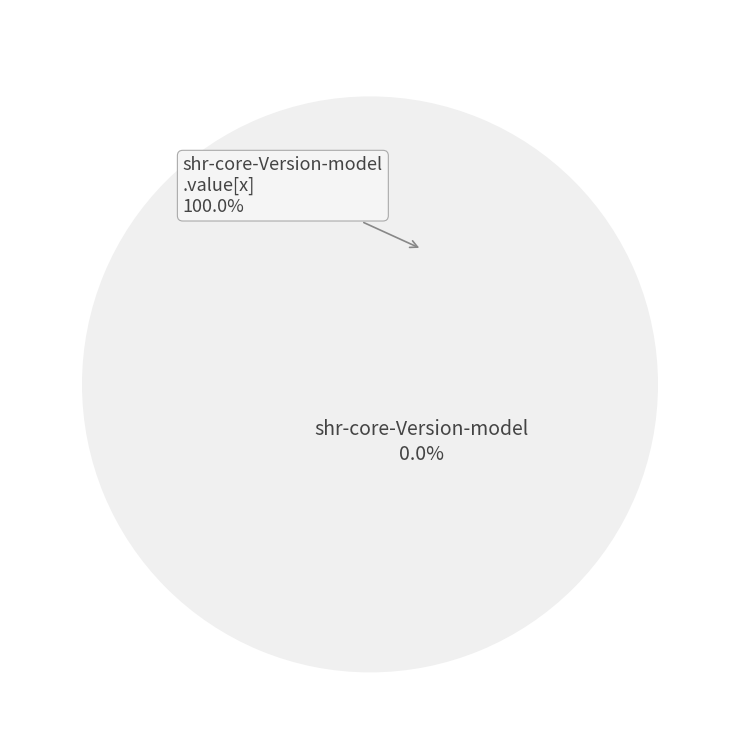

Is it true that shr-core-Version-model.value[x] is 100% of the pie?

True